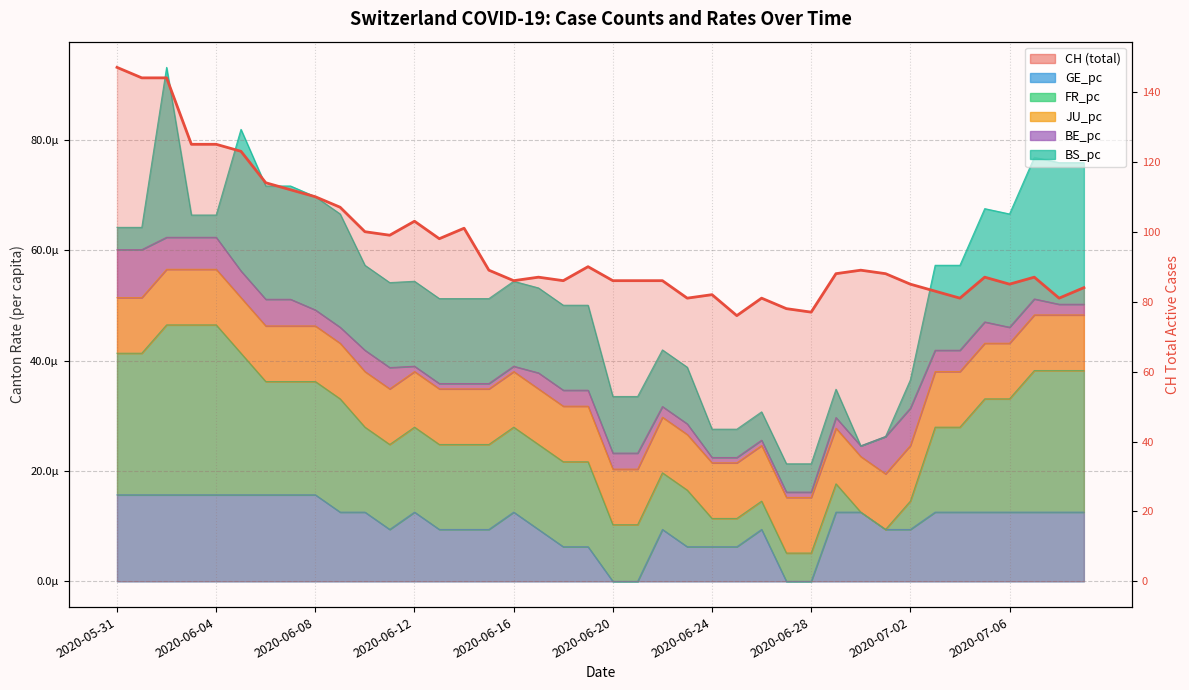

Count the number of categories in the chart.

40